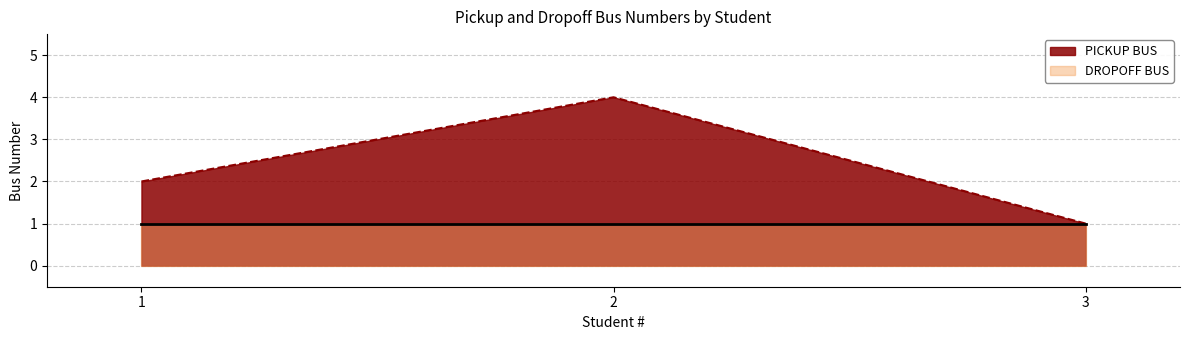

Does the chart have visible grid lines?

Yes